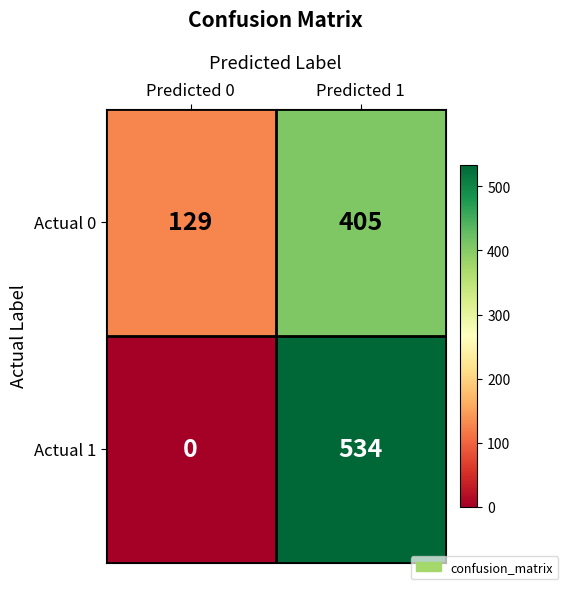

At which category is the sum across all series the highest?

Predicted 1